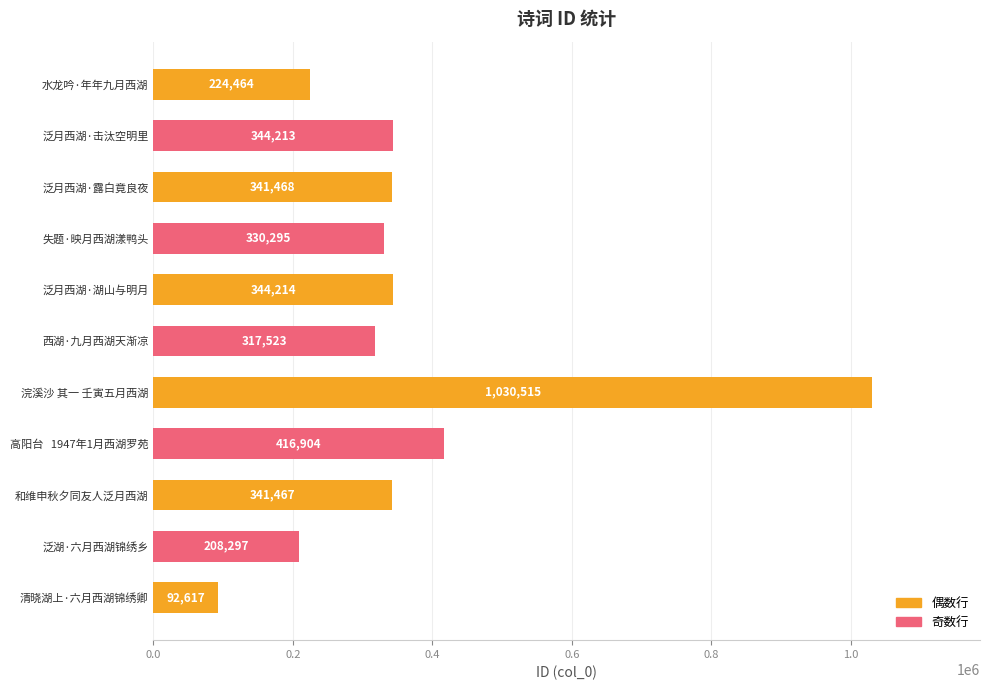

What is the approximate value at 水龙吟·年年九月西湖?

224464